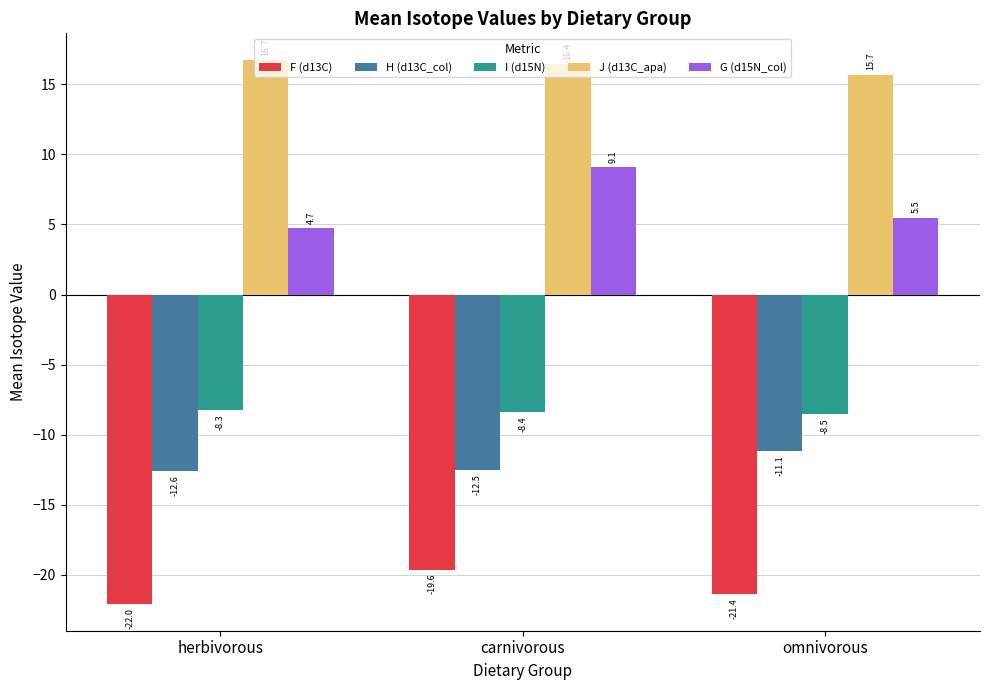

At how many categories does at least one series exceed 10?

3